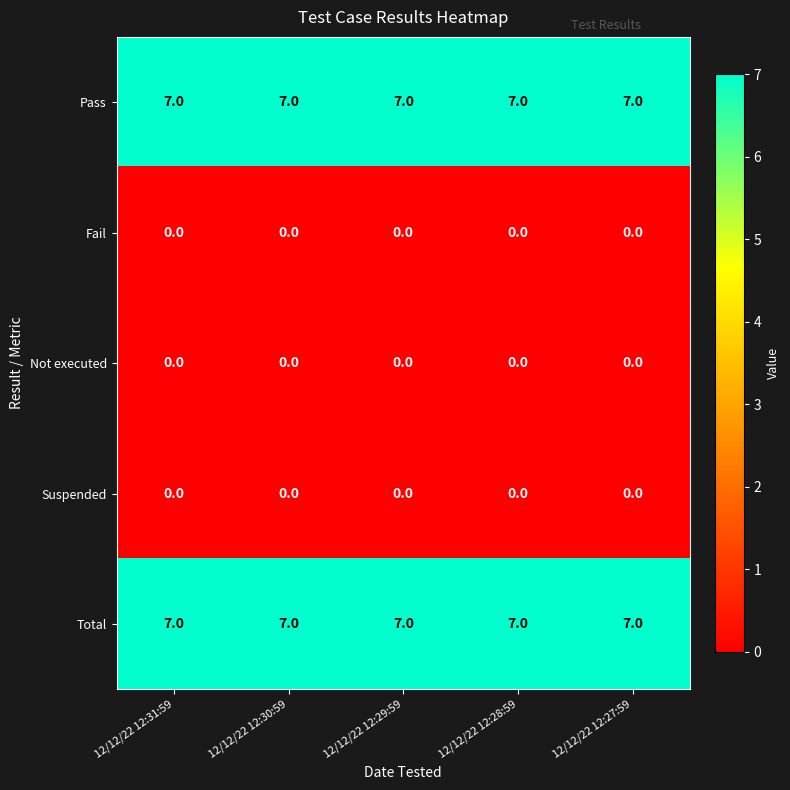

What is the difference between the highest and lowest values at 12/12/22 12:29:59?

7